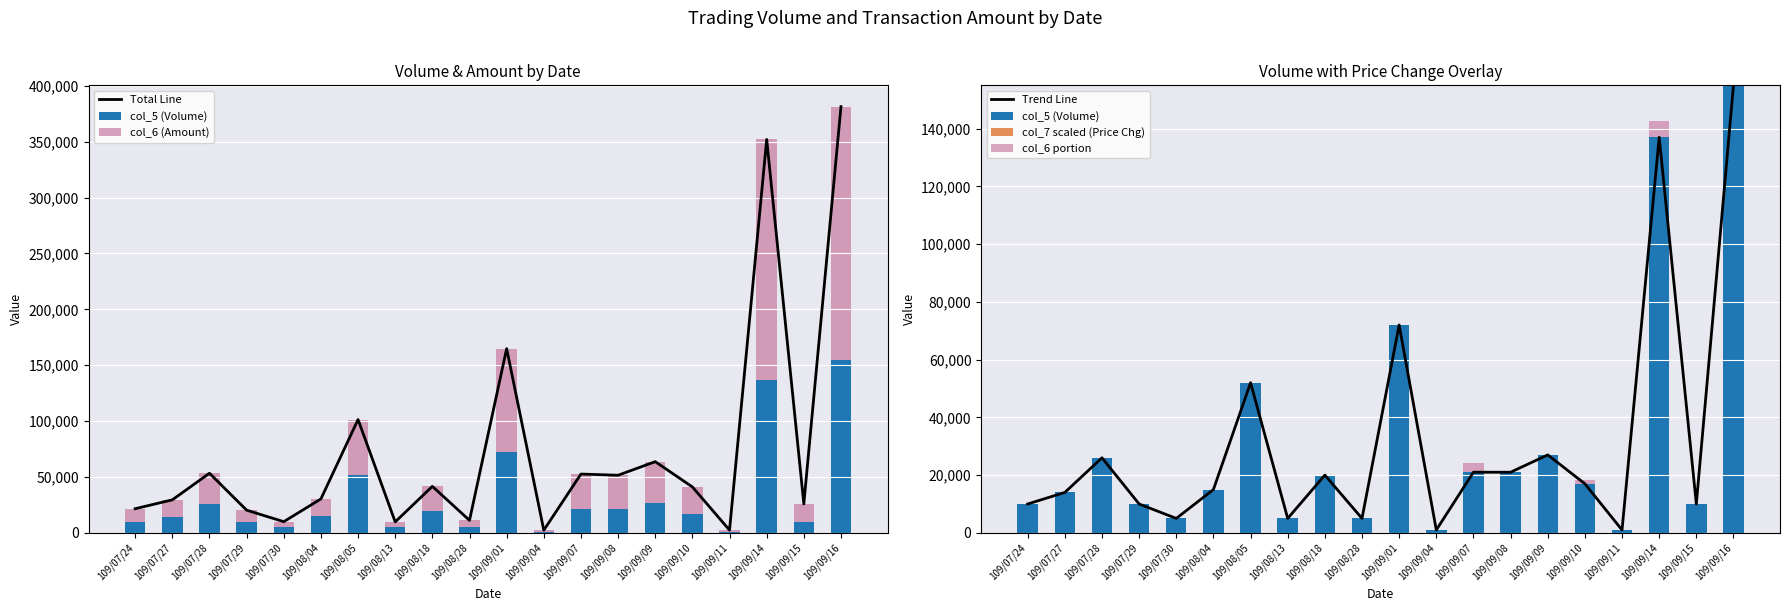

What is the label of the 8th bar from the left?

109/08/13